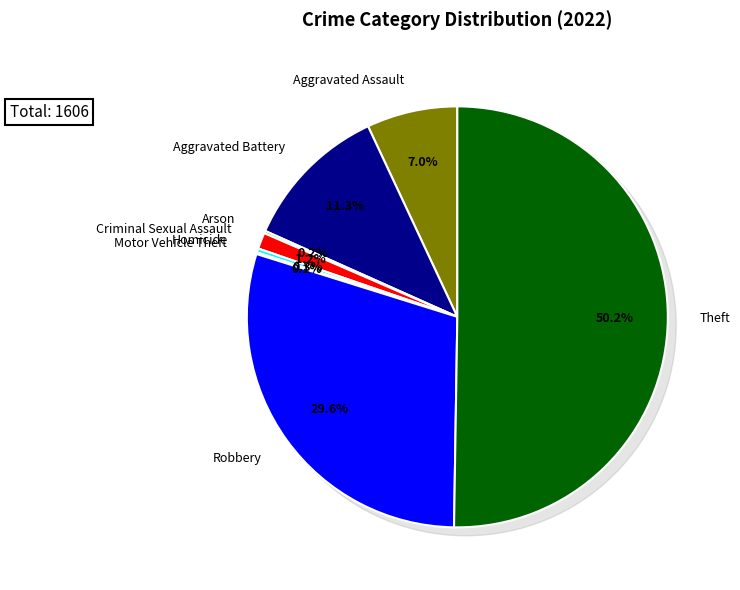

To the nearest percent, what is the difference between the Homicide and Aggravated Assault slice percentages?

7%